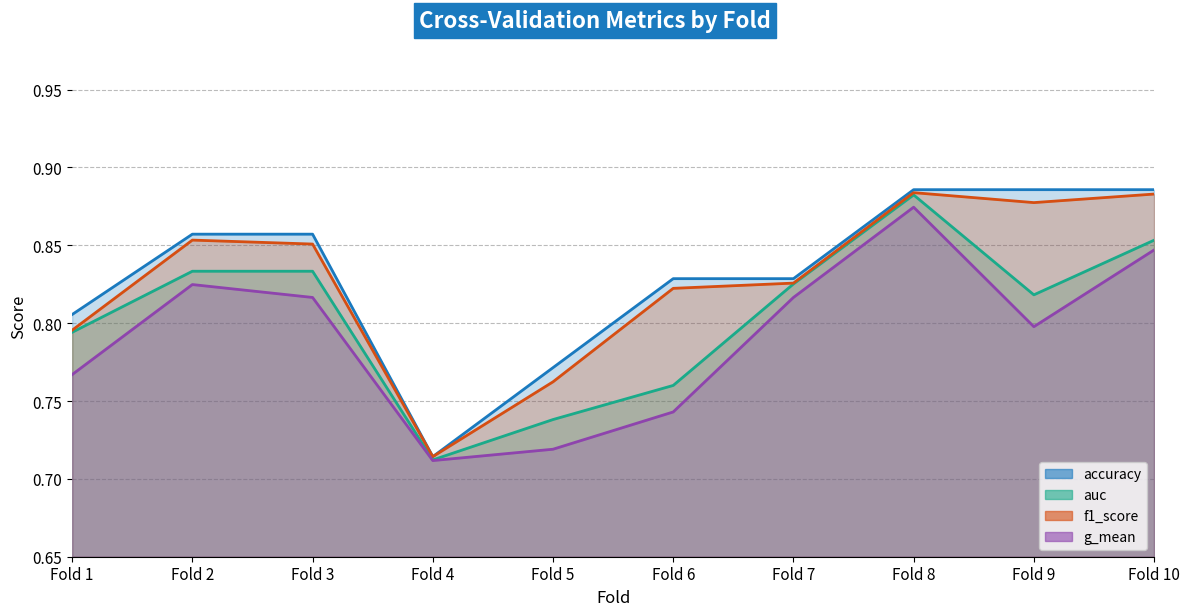

List the series in order of their peak value, lowest first.

g_mean, auc, f1_score, accuracy